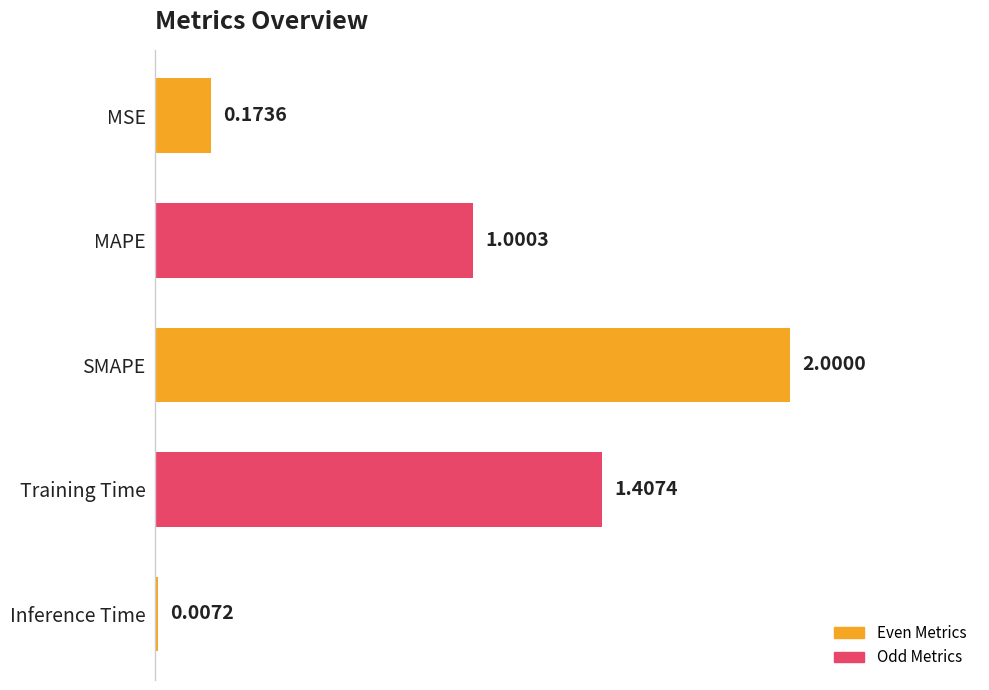

What is the average value?

0.9